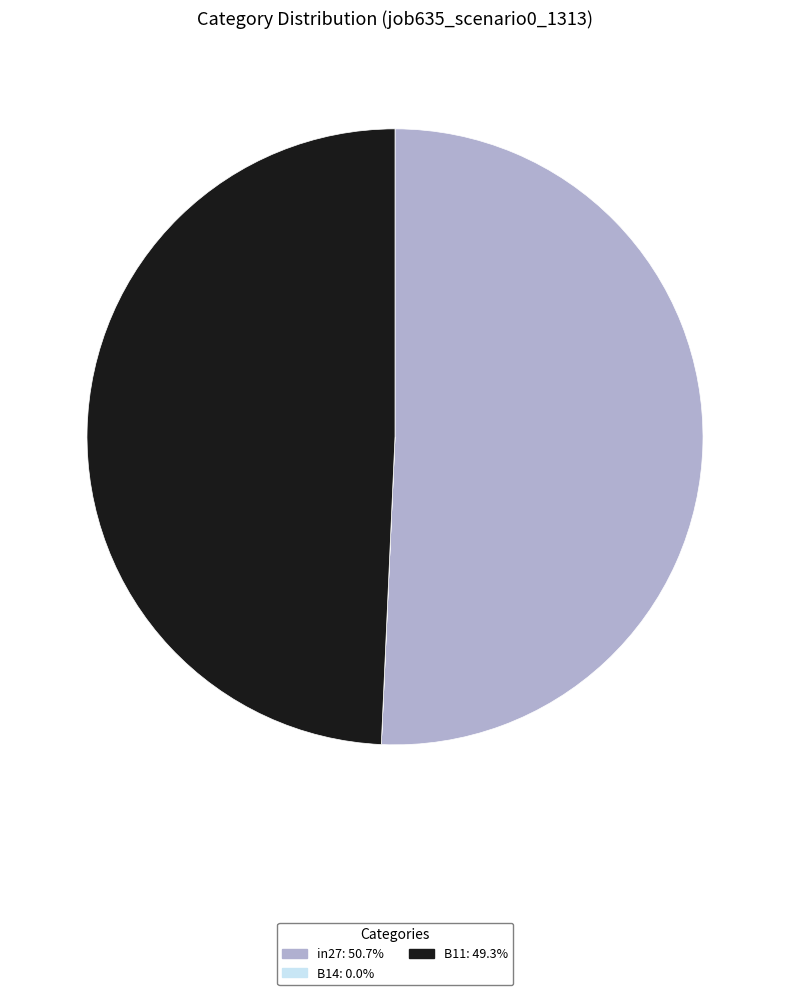

Is there a majority slice in this chart?

Yes